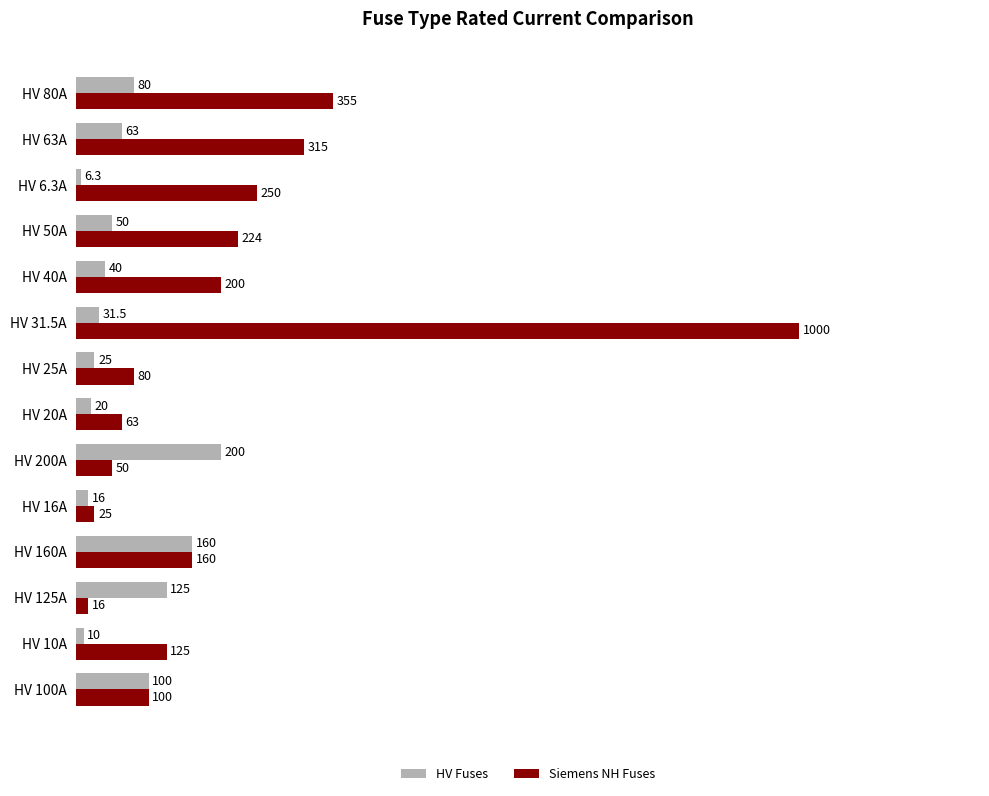

The value of Siemens NH Fuses at HV 80A is 355.0. True or false?

True